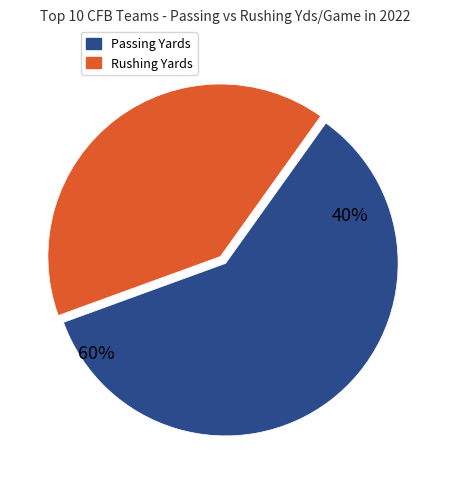

Is it true that Alabama is 1% of the pie?

False